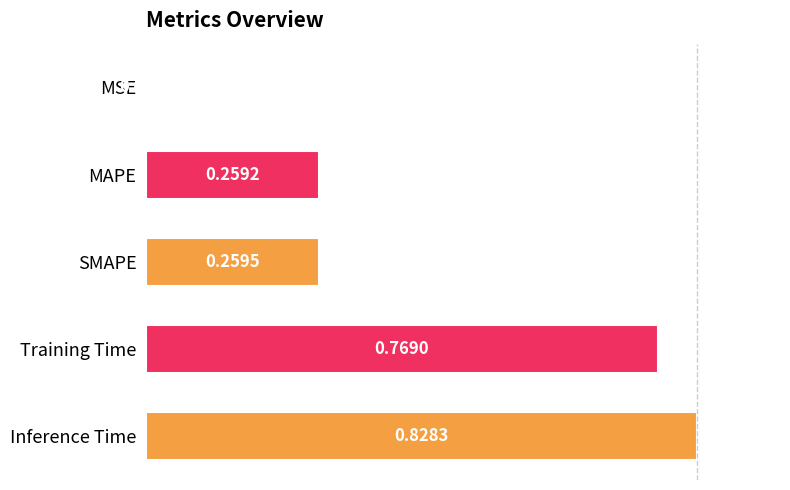

What is the sum of the values at Training Time and Inference Time?

1.6